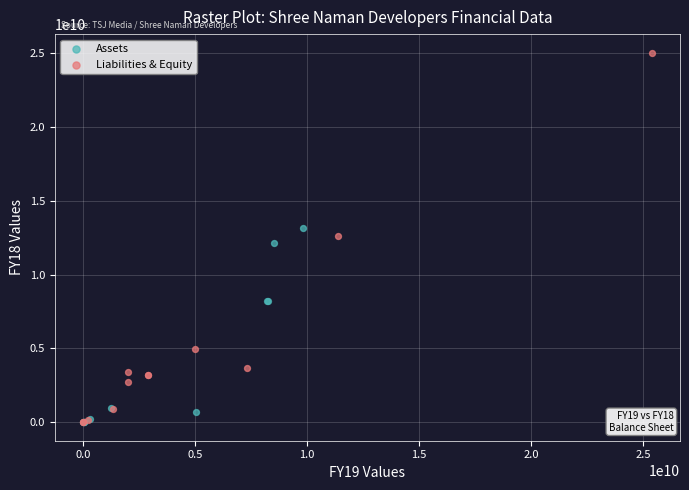

Which series has the widest spread of Y values?

Liabilities & Equity